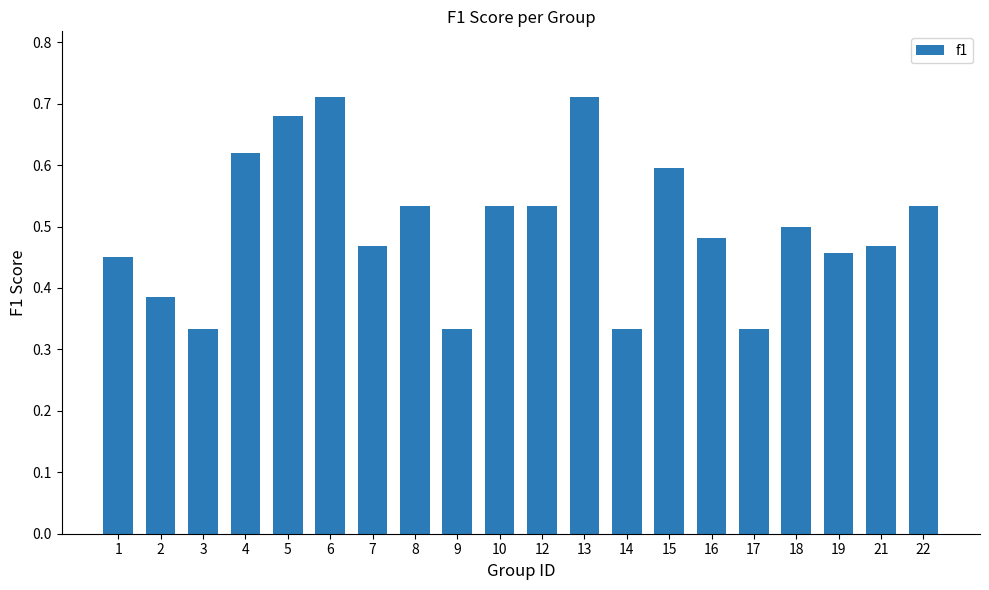

Count the values in the range 0 to 1.

20